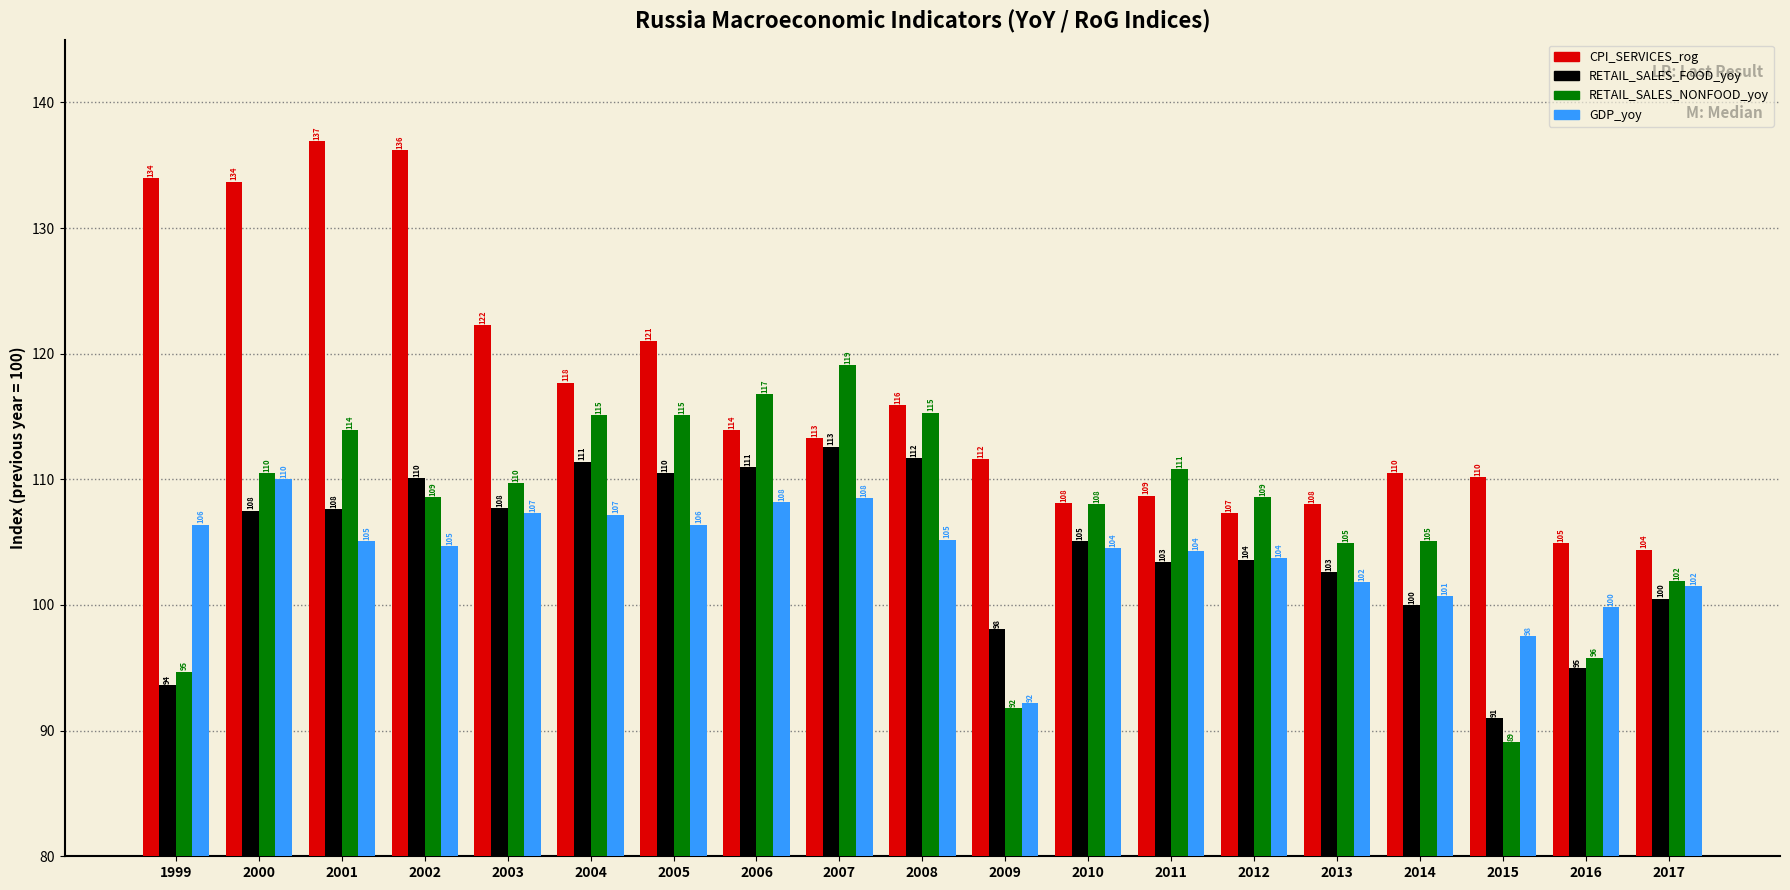

What is the value of the RETAIL_SALES_FOOD_yoy bar at the 5th from the left?

107.7